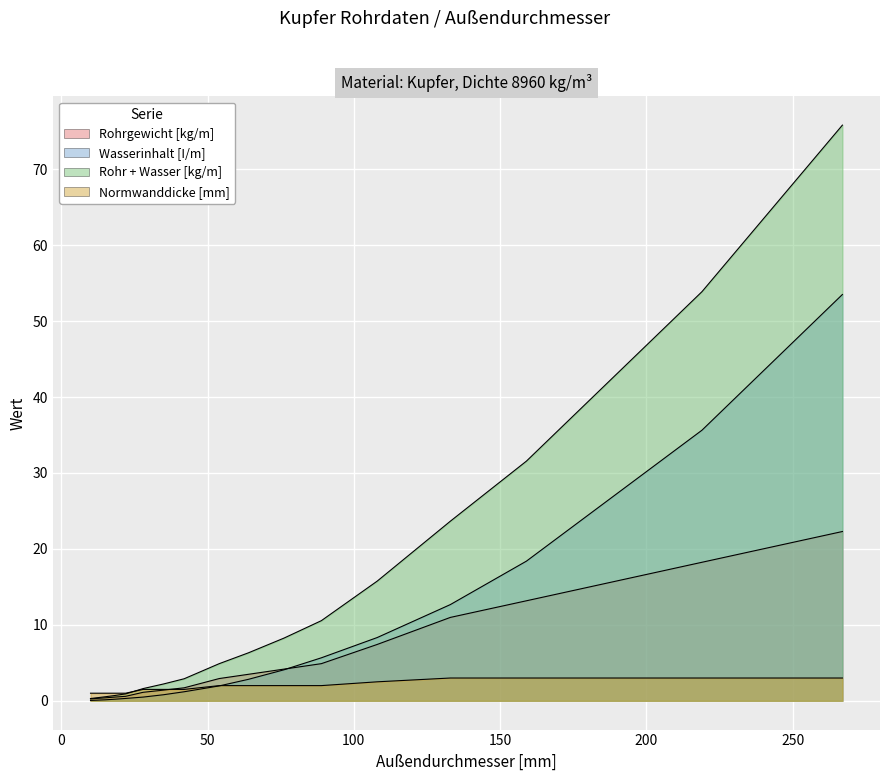

The value of Wasserinhalt [I/m] at 35 is 0.8. True or false?

True